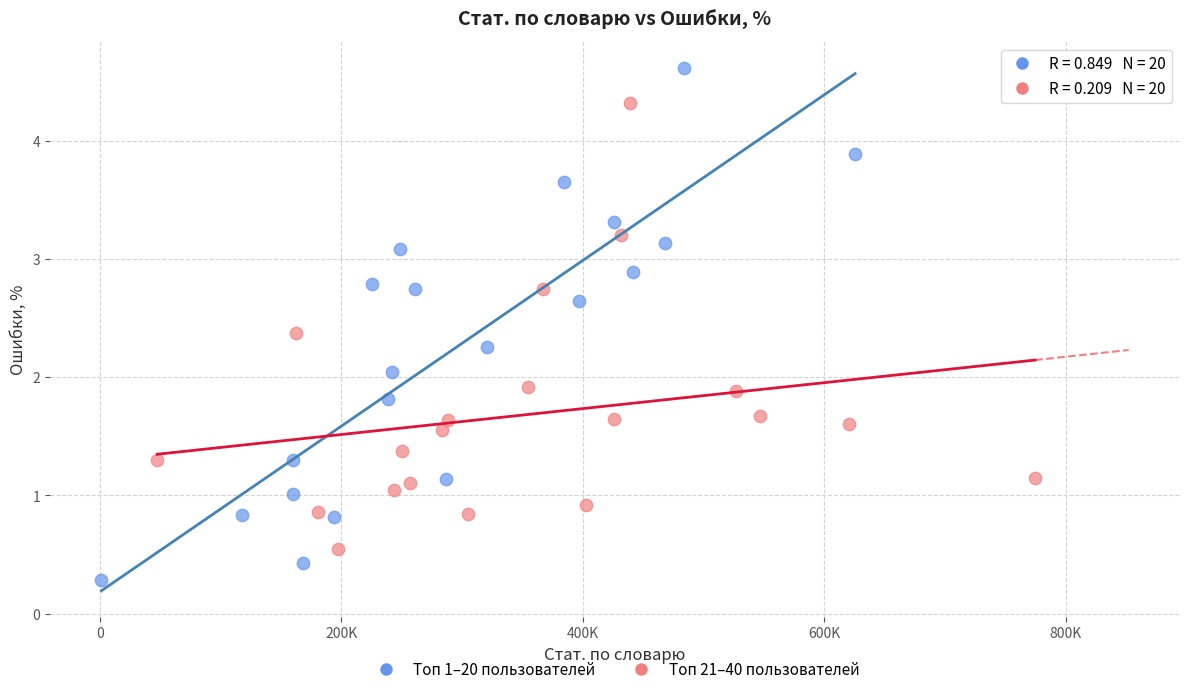

Which series reaches the minimum Y coordinate?

Топ 1–20 пользователей